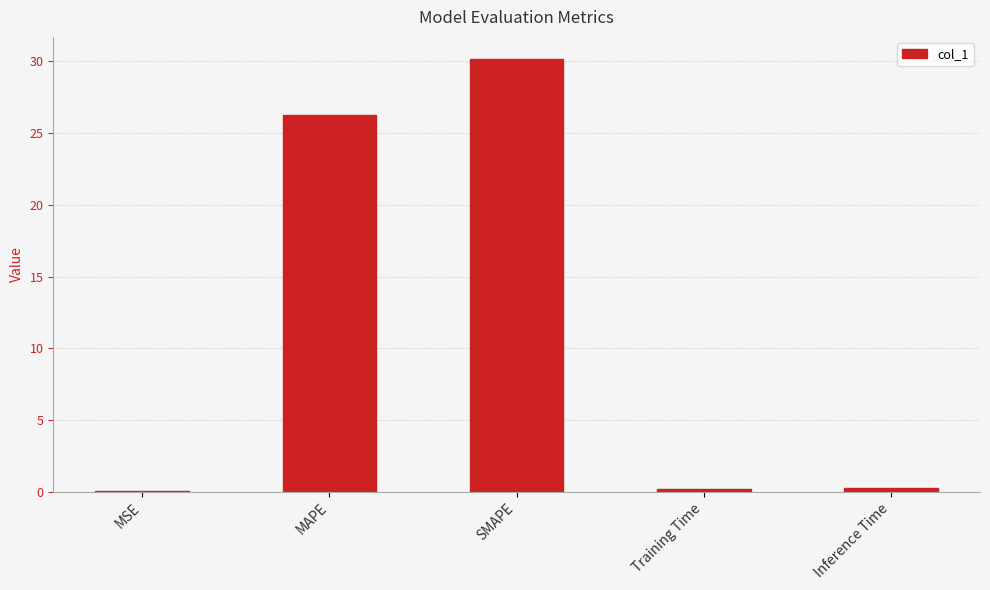

What is the change in value from MAPE to SMAPE?

+4.0